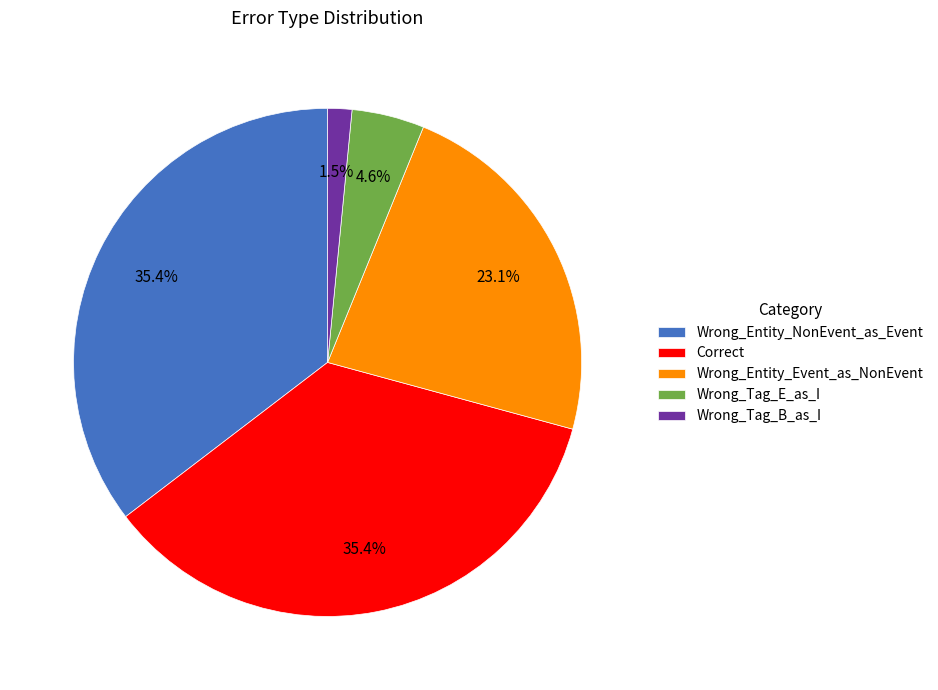

Which has a higher value, Wrong_Tag_E_as_I or Correct?

Correct